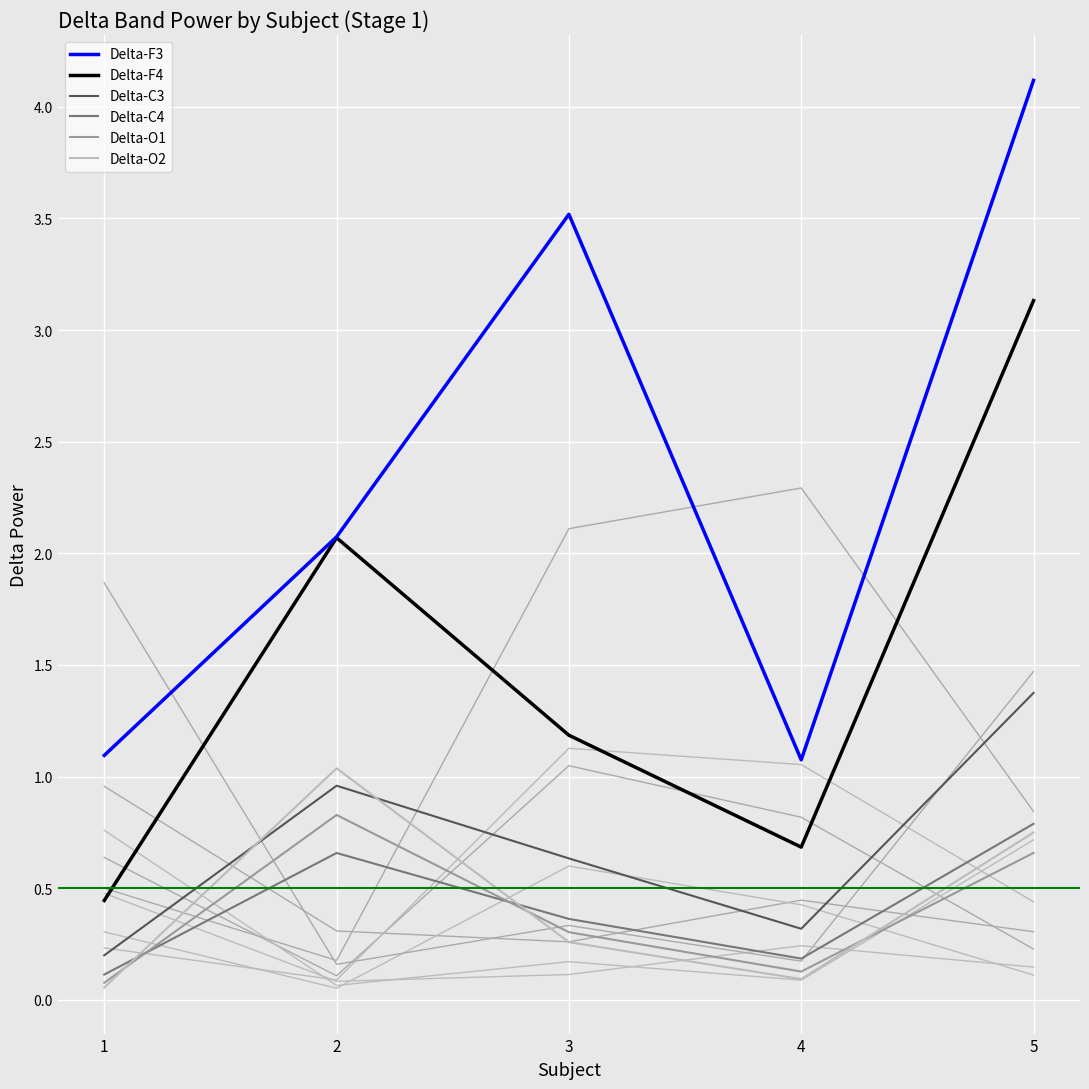

Between 4 and 5, which series saw the biggest shift?

Delta-F3